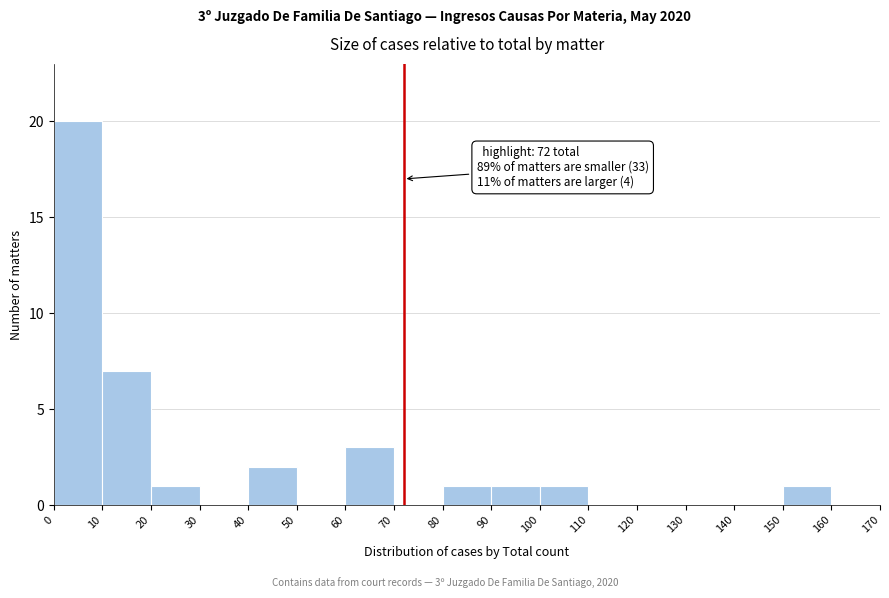

Which range on the x-axis has the tallest bar?

0 to 10